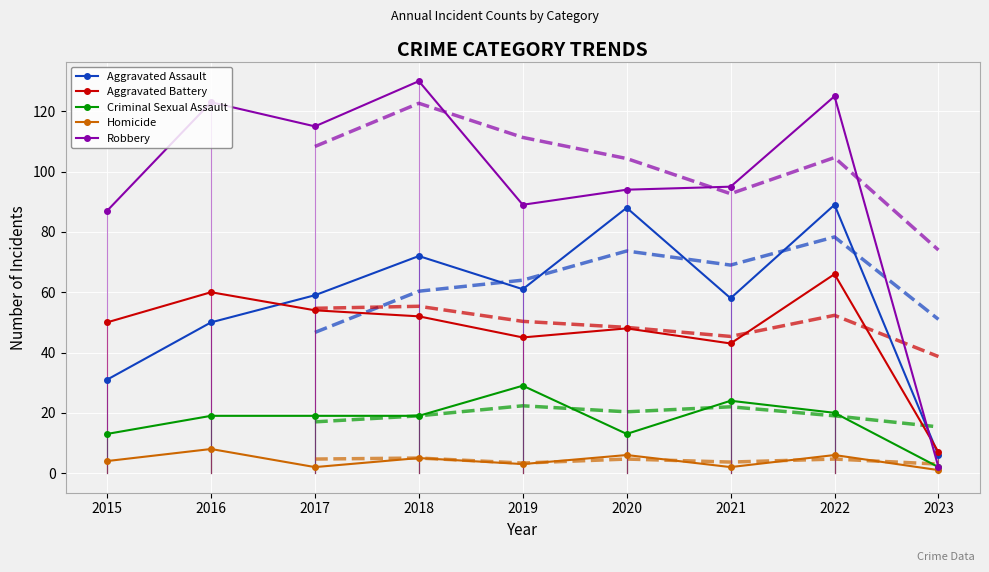

At which category does Aggravated Assault reach its first local valley?

2019